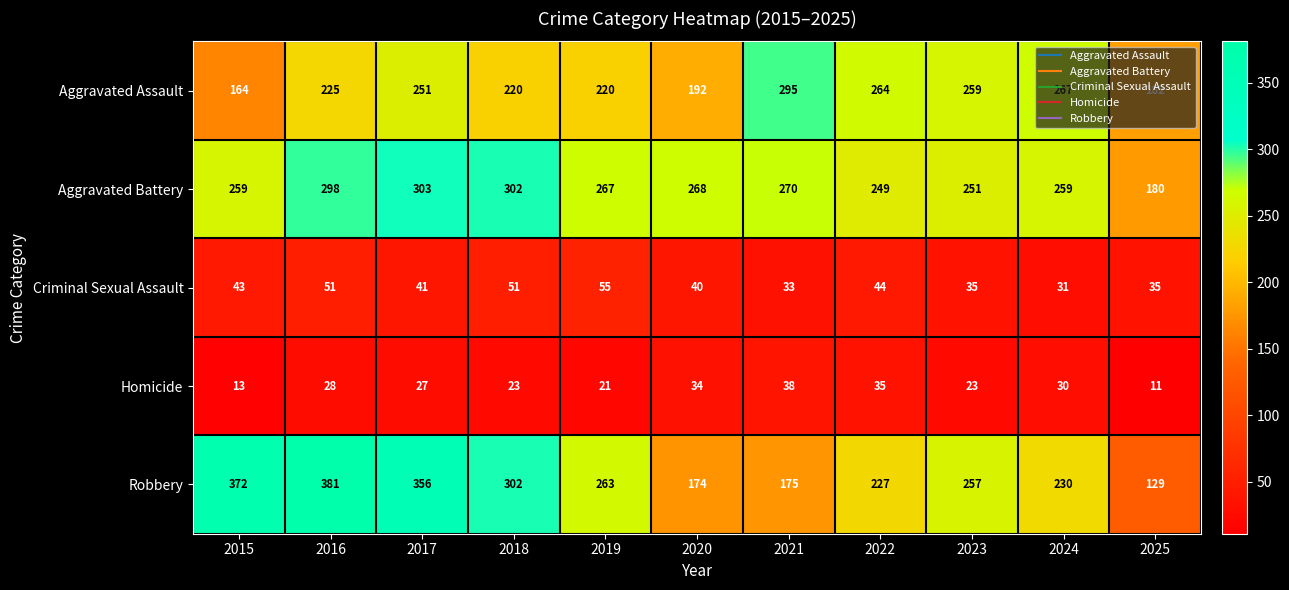

Rank the series by their maximum value, from highest to lowest.

Robbery, Aggravated Battery, Aggravated Assault, Criminal Sexual Assault, Homicide